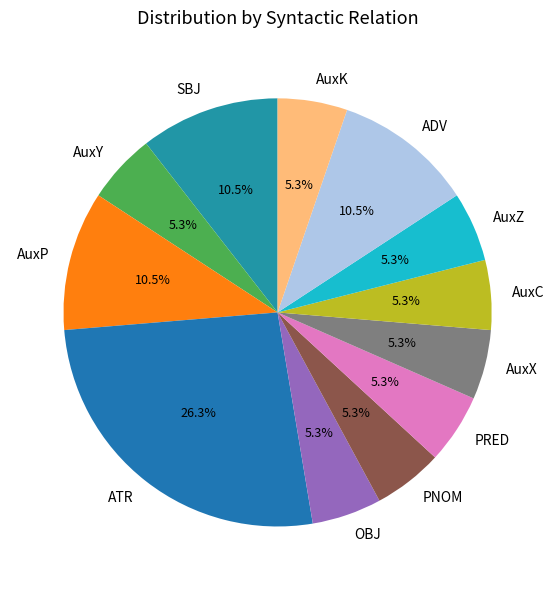

What is the largest slice in the pie chart?

ATR